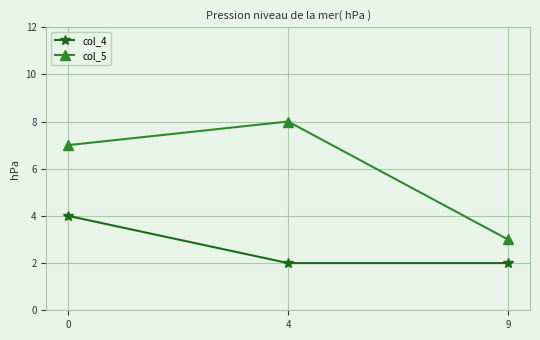

The col_5 series shows 7 at 0. True or false?

True